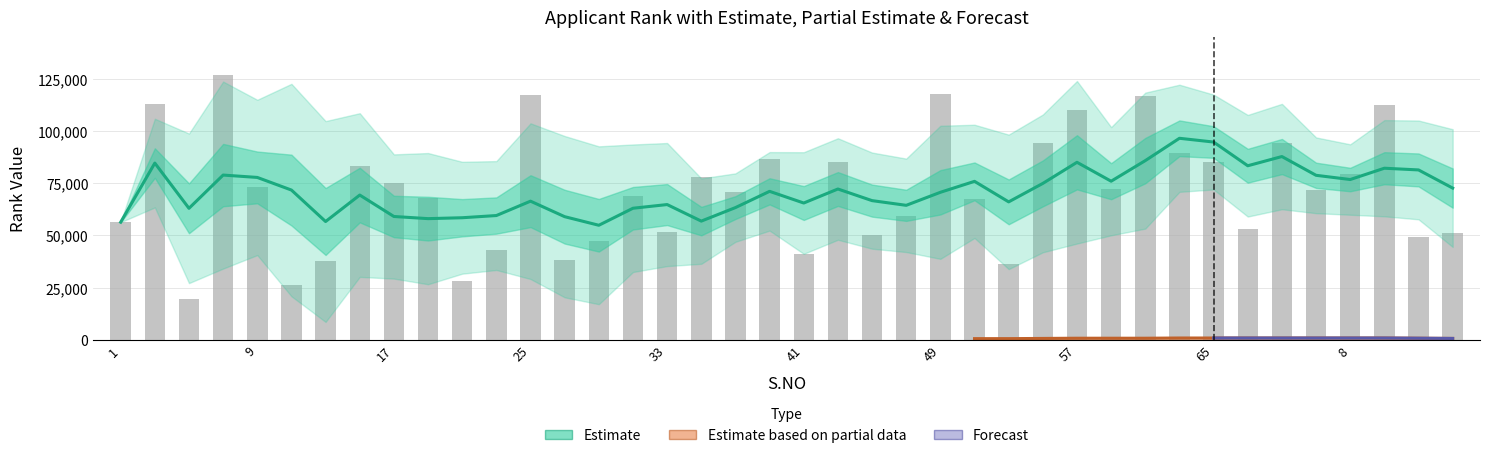

Rank the categories by value from highest to lowest.

7, 49, 25, 61, 3, 10, 57, 4, 55, 63, 39, 43, 65, 15, 8, 35, 17, 9, 59, 6, 37, 31, 19, 51, 47, 1, 2, 33, 14, 45, 12, 29, 23, 41, 27, 13, 53, 21, 11, 5